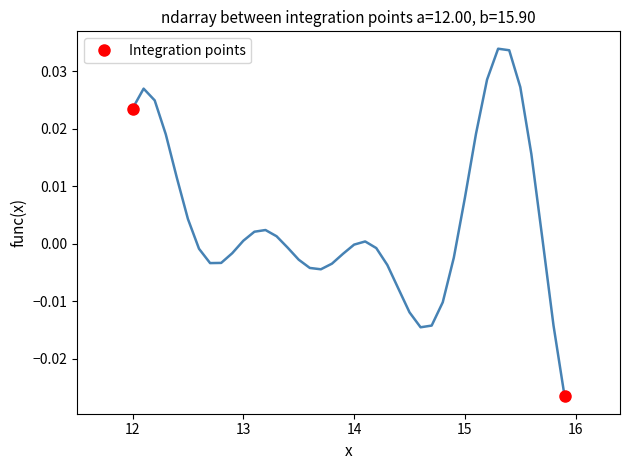

Is it true that the value at 12 is -0.0?

False